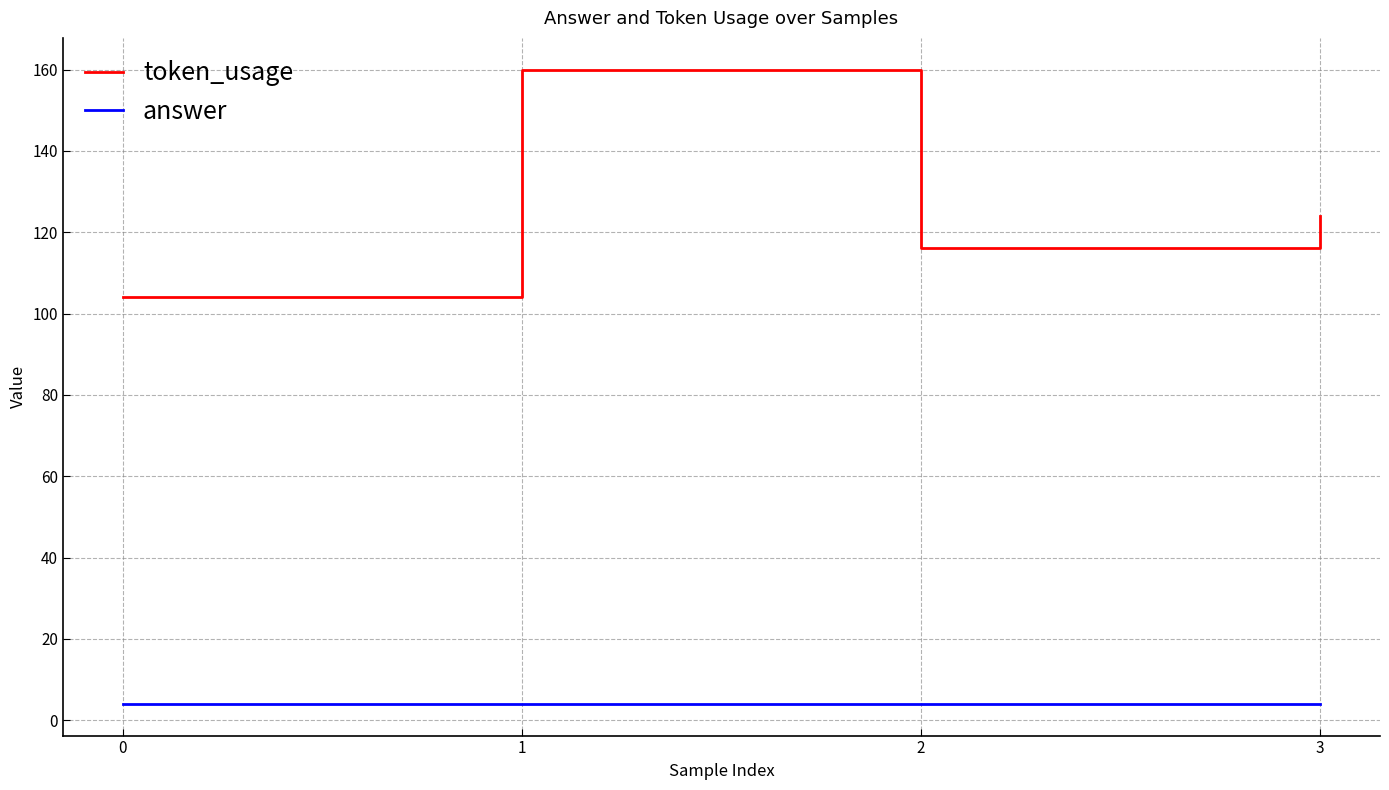

What is the spread (max minus min) of values at 1?

156